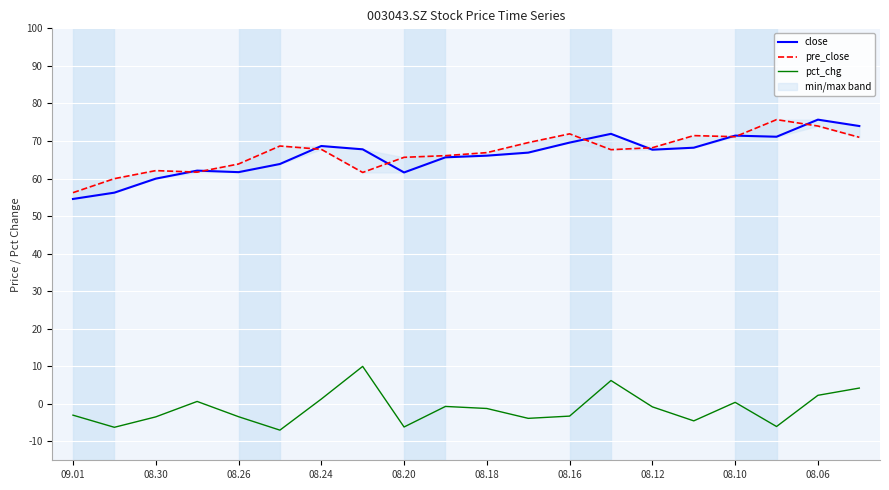

Which series ends up on top after the final intersection of pre_close and close?

close